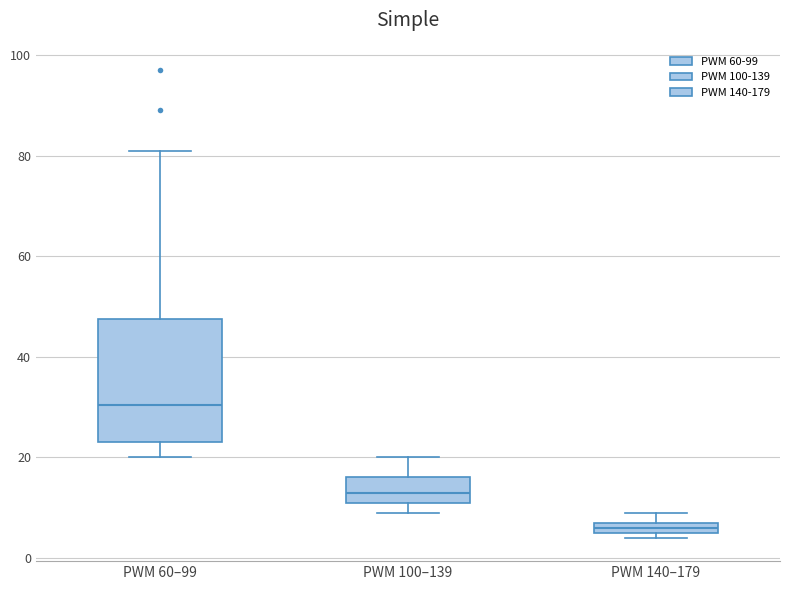

Where is the lower edge of the box for PWM 100–139 on the y-axis? The values are not printed on the chart, so give them approximately, as read against the axis.

12